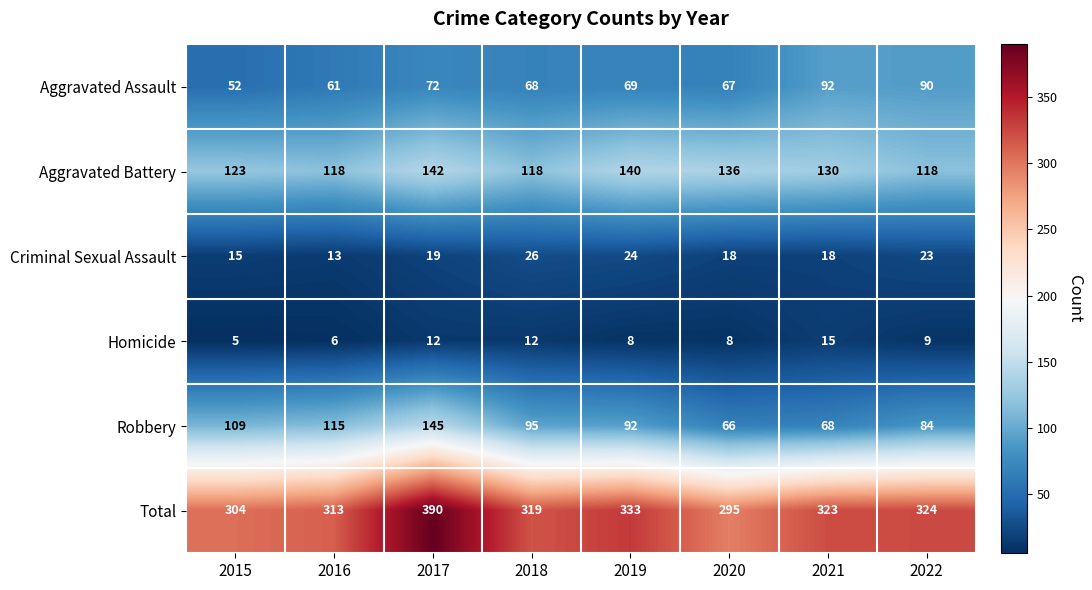

List the series in order of their peak value, highest first.

Total, Robbery, Aggravated Battery, Aggravated Assault, Criminal Sexual Assault, Homicide